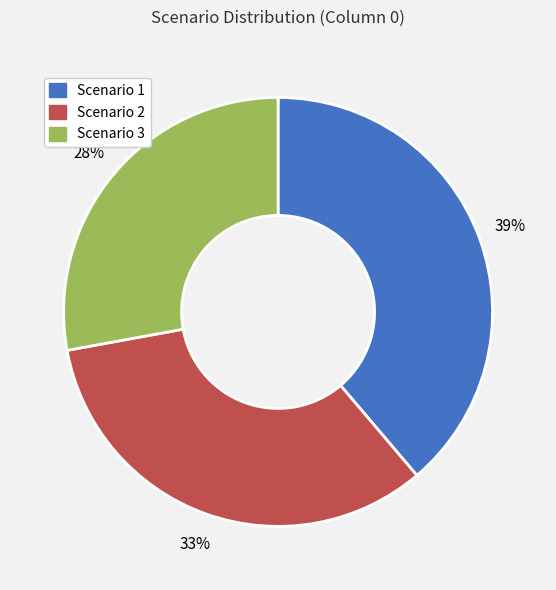

Does any single category account for the majority?

No